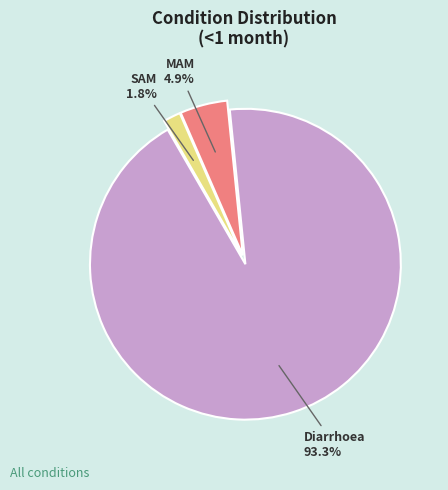

Is there any slice that represents more than half of the pie?

Yes